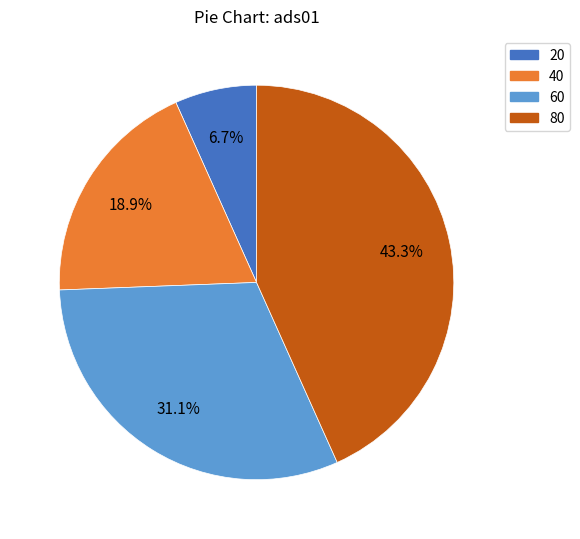

To the nearest percent, what is the difference between the largest and smallest slice percentages?

37%